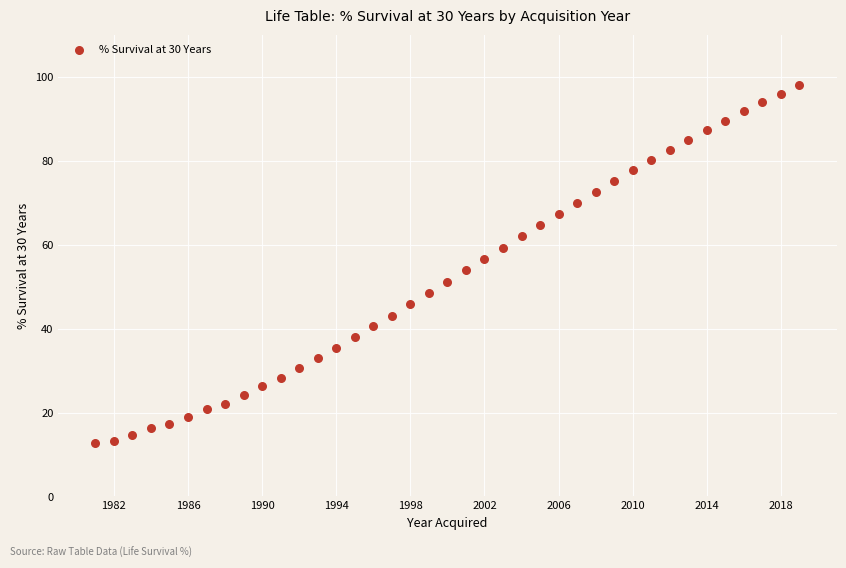

What is the range of X values (max minus min)?

38.0